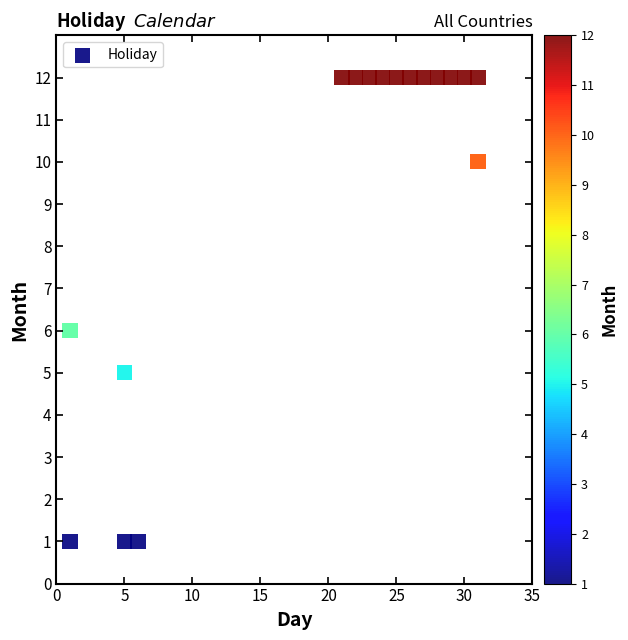

How many points are shown in the scatter plot?

17